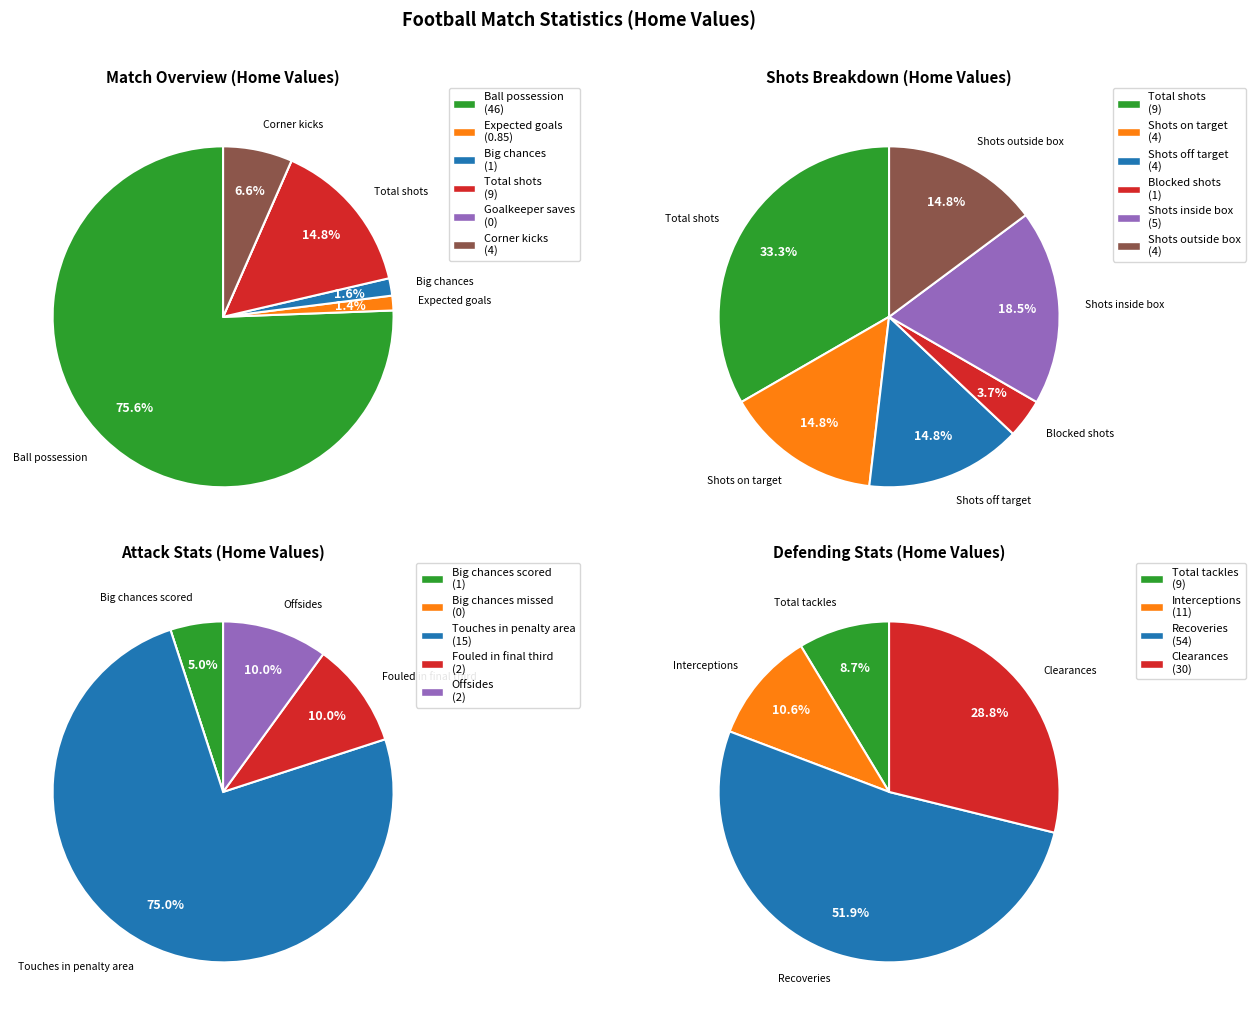

What is the spread (max minus min) of values at Corner kicks?

4.0